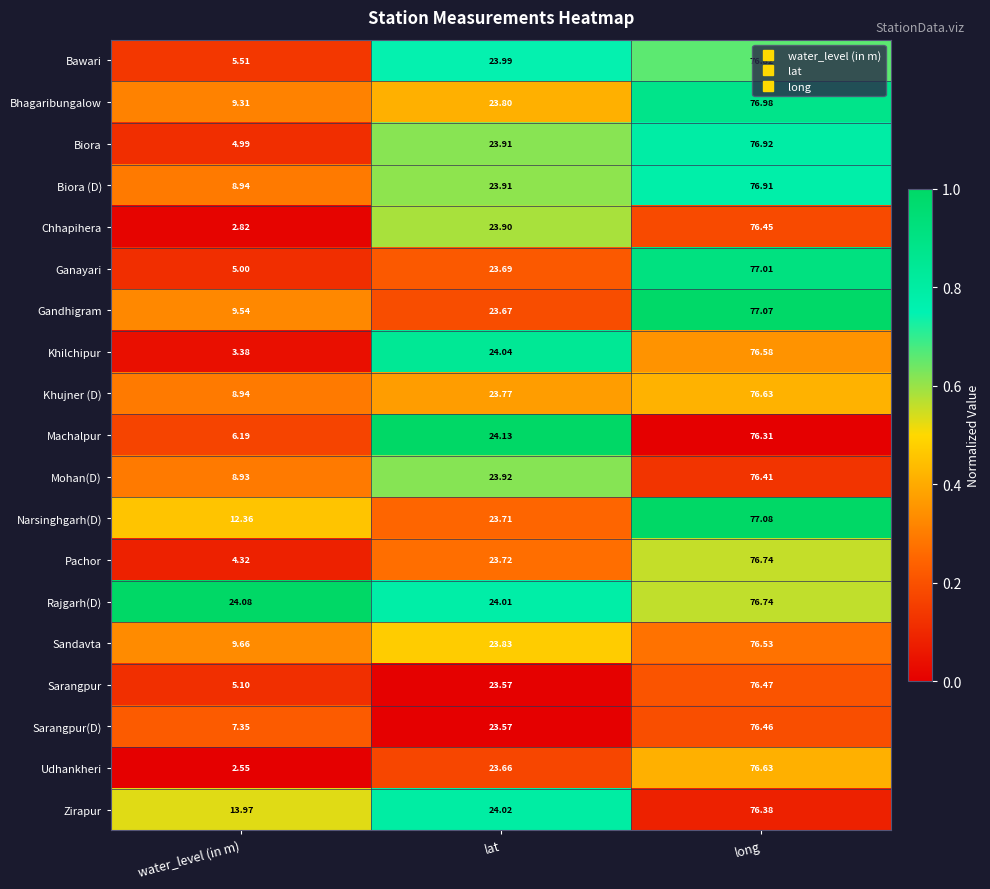

Between water_level (in m) and lat, which series saw the biggest shift?

Udhankheri